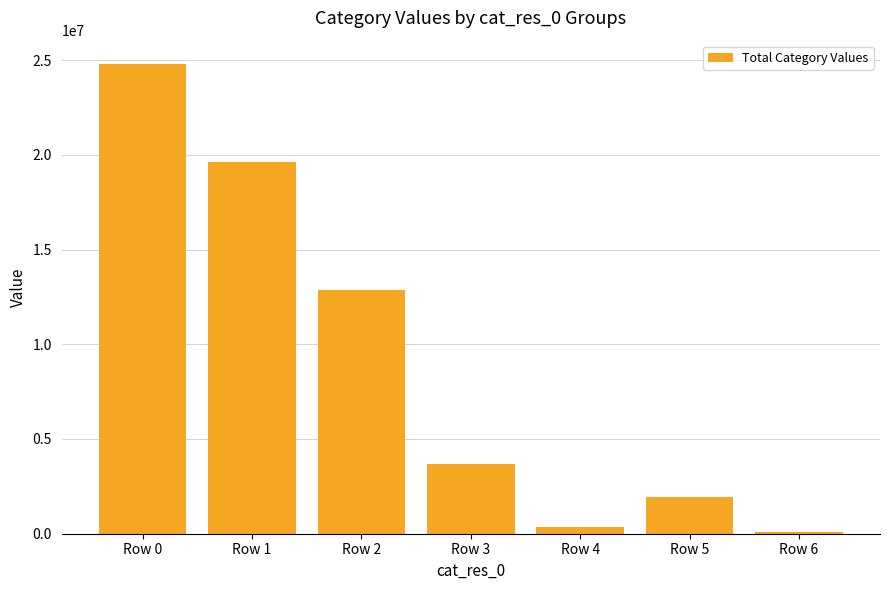

Reading right to left, transcribe all the data shown in this chart.

Row 6=72786	Row 5=1946503	Row 4=350493	Row 3=3703574	Row 2=12852652	Row 1=19594155	Row 0=24784284